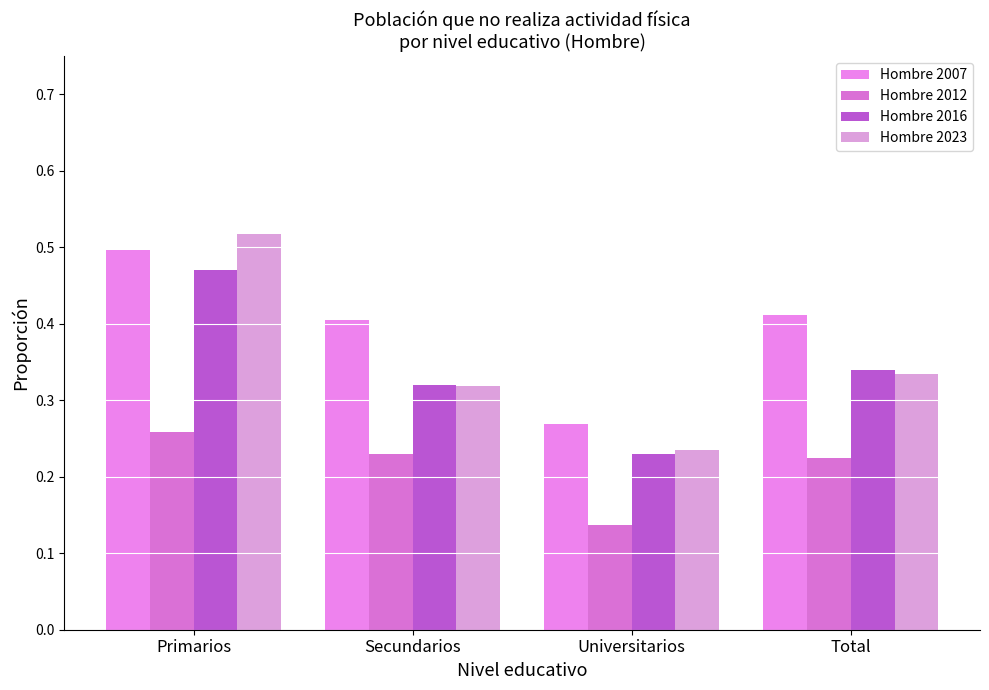

List the series in order of their peak value, lowest first.

Hombre 2012, Hombre 2016, Hombre 2007, Hombre 2023